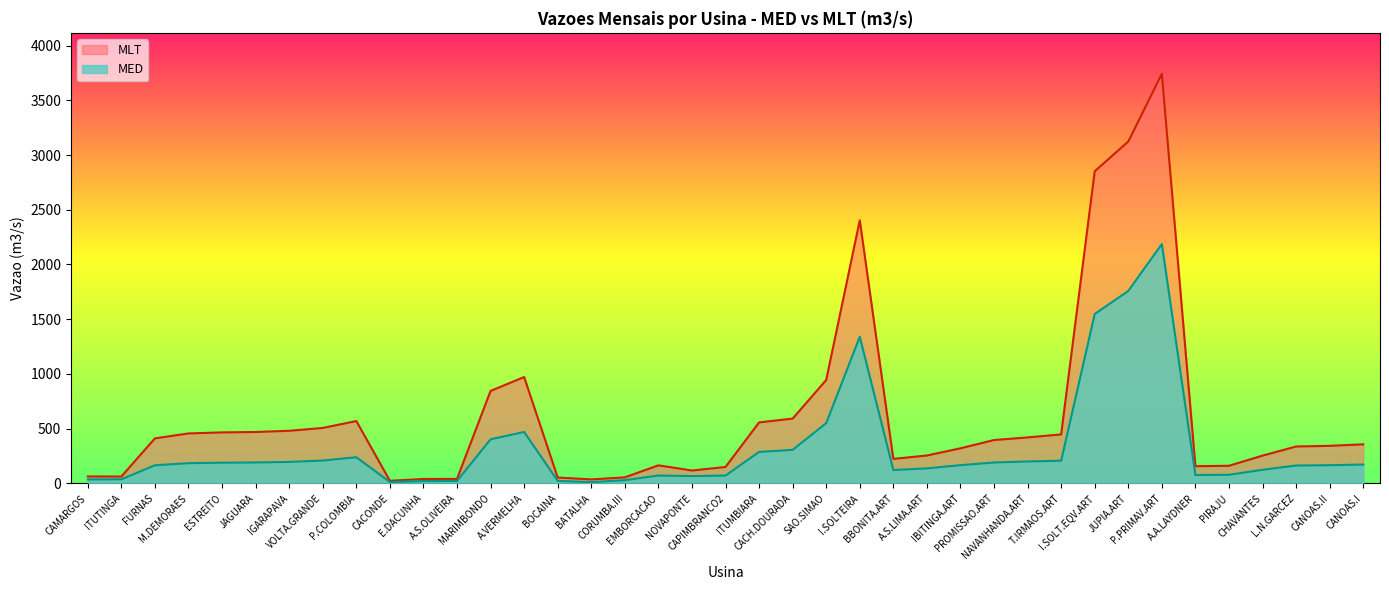

Reading right to left, extract all data points from this chart.

MED: 172.8	166.6	163.8	125.0	79.0	77.4	2186.9	1758.5	1547.7	207.8	201.0	191.4	167.1	137.8	122.6	1339.8	550.8	307.0	288.1	72.1	67.4	72.5	30.0	12.0	23.5	470.0	403.4	22.7	21.7	13.1	239.7	209.1	196.8	191.6	189.6	185.2	165.9	38.2	37.2
MLT: 357.3	343.8	337.6	254.1	161.5	157.8	3741.7	3123.2	2851.6	448.1	420.5	396.6	321.2	255.5	224.2	2403.6	945.4	592.3	557.6	150.5	118.3	165.6	55.6	37.0	54.1	972.3	845.1	41.6	41.0	24.6	570.0	507.1	481.0	470.2	466.4	456.9	412.0	63.8	63.8